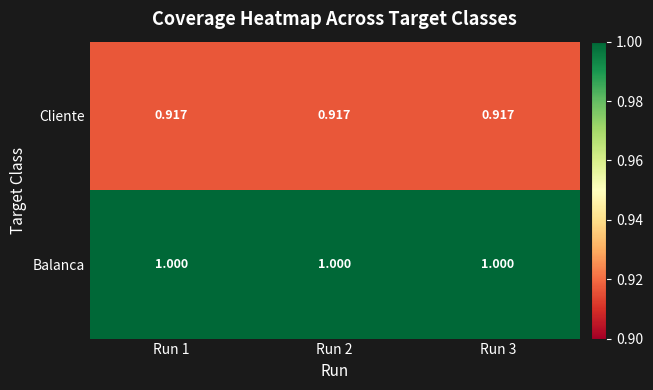

What is the total value across all series at Run 2?

1.9